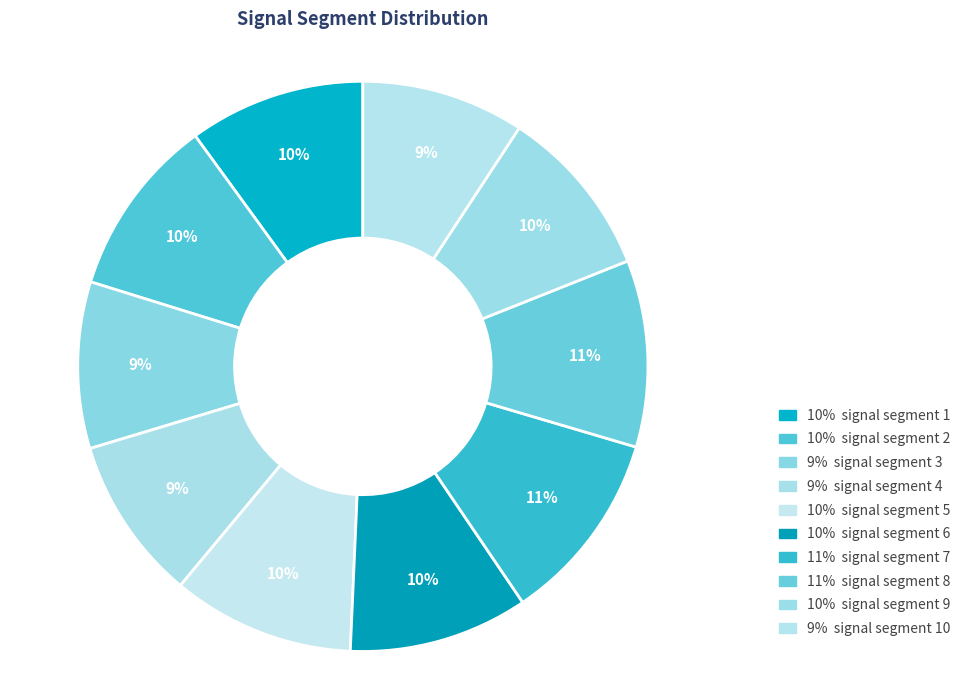

How many slices are in this pie chart?

10